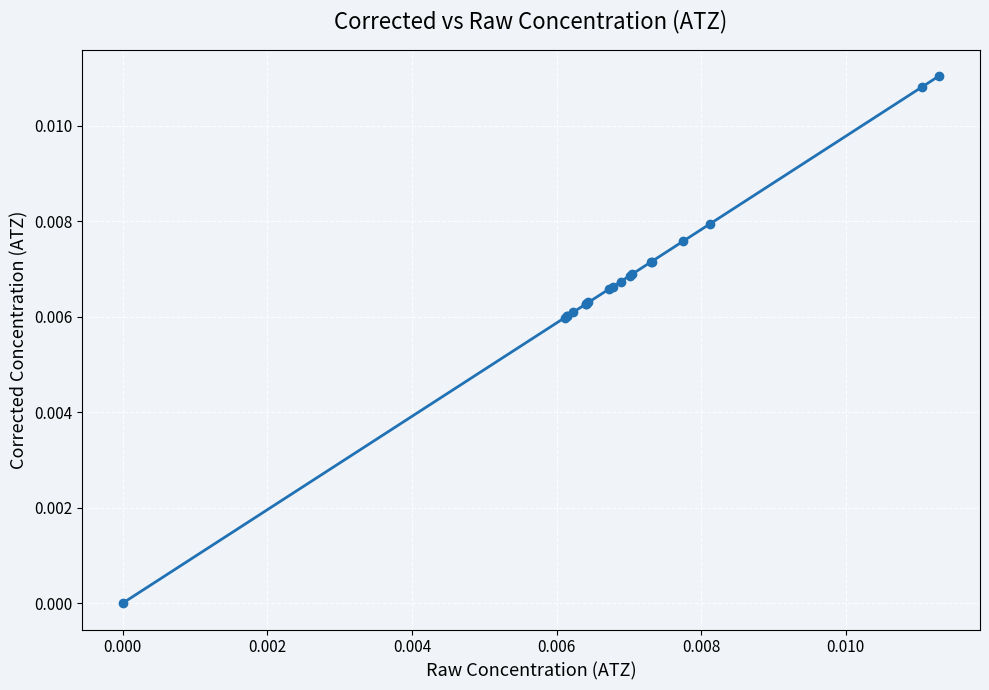

True or false: there are more than 2 points higher than both neighbors.

False